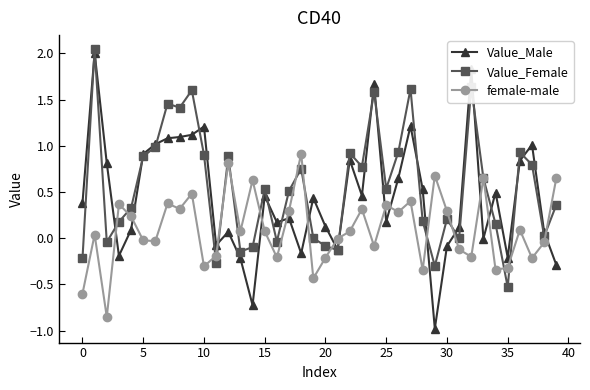

Rank the series by their average value, from highest to lowest.

Value_Female, Value_Male, female-male